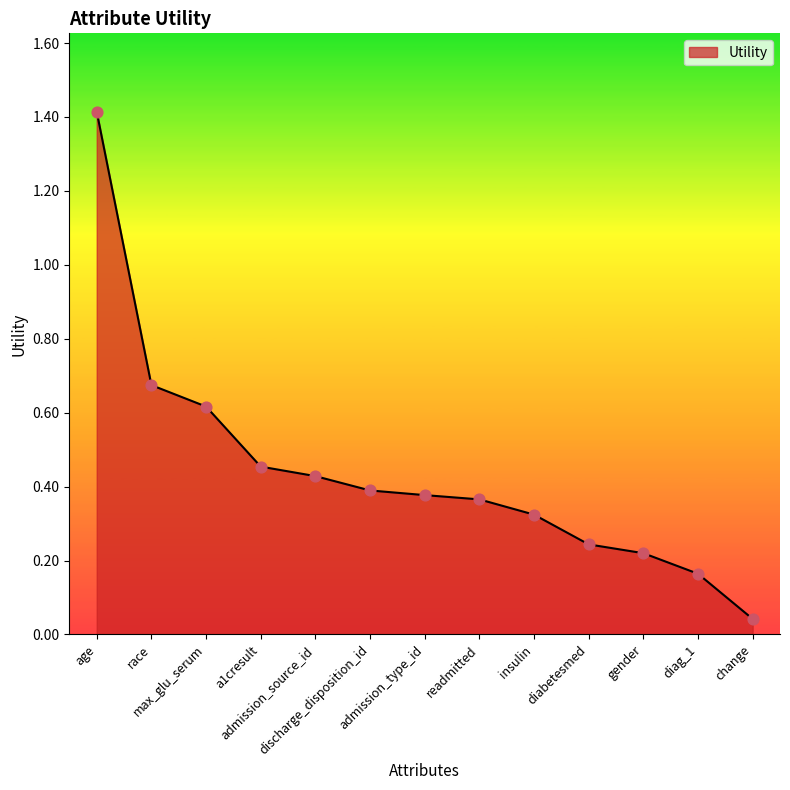

What is the maximum value shown in the chart?

1.4